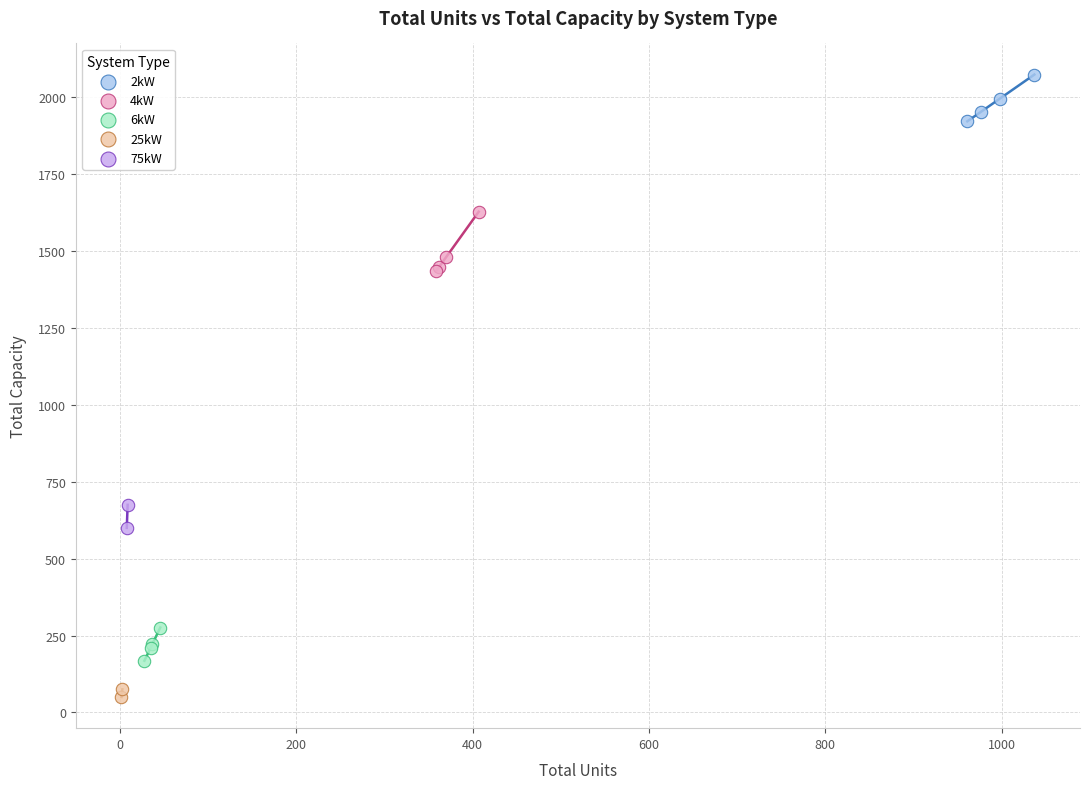

Which series reaches the minimum Y coordinate?

25kW